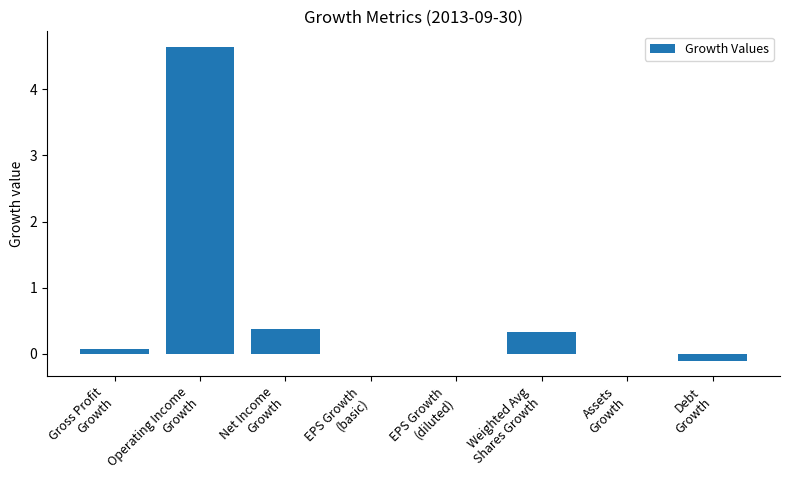

What is the sum of all values?

5.3